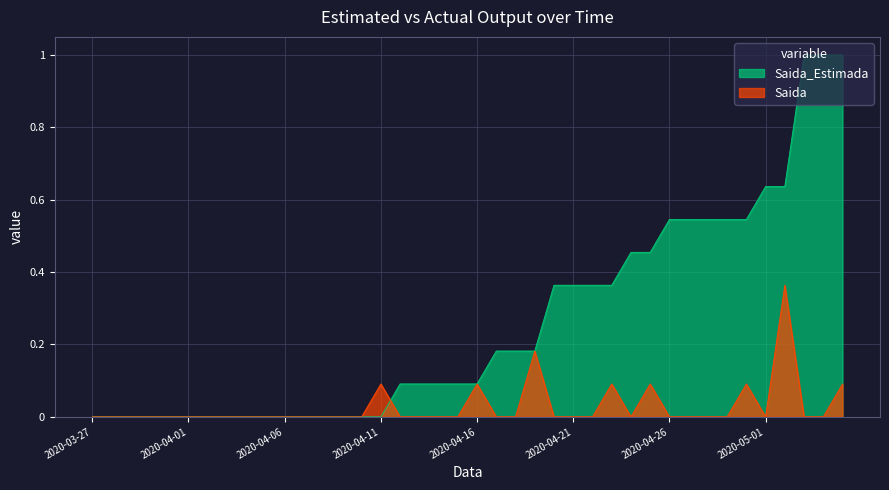

How many intersections are there between Saida_Estimada and Saida?

1